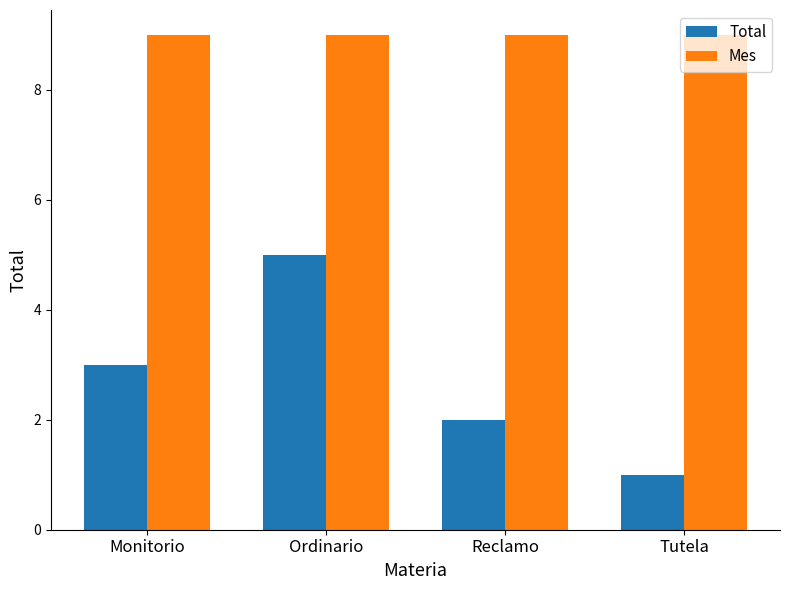

What value does the Total series have at Ordinario?

5